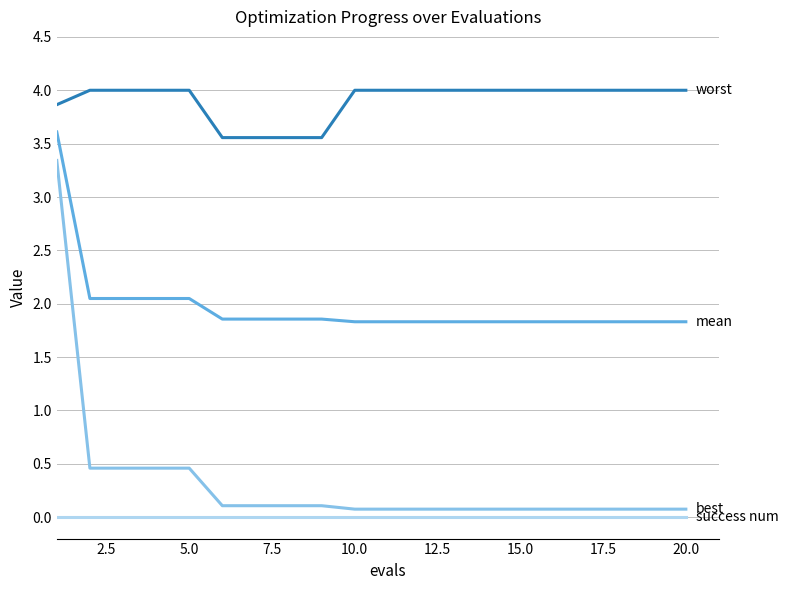

What is the greatest value displayed?

4.0